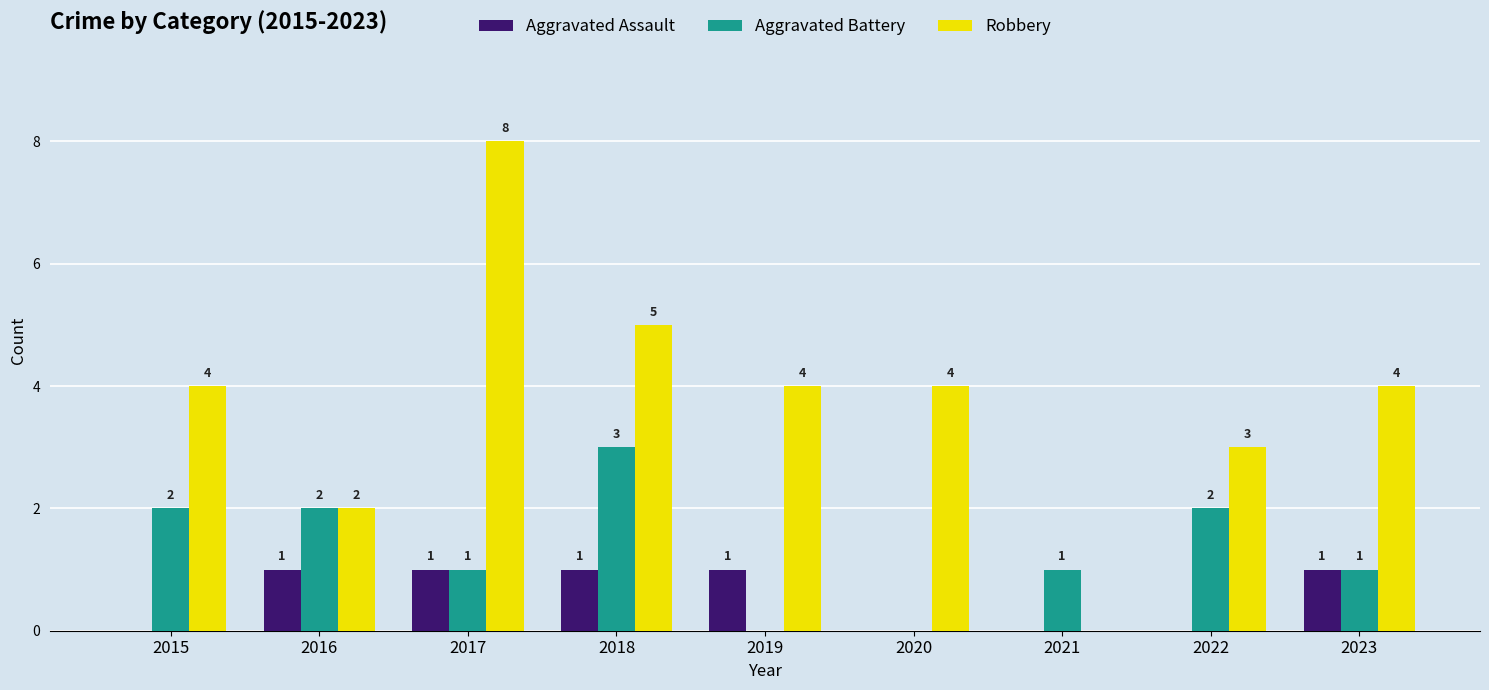

Reading right to left, transcribe all the data shown in this chart.

Aggravated Assault: 1	0	0	0	1	1	1	1	0
Aggravated Battery: 1	2	1	0	0	3	1	2	2
Robbery: 4	3	0	4	4	5	8	2	4